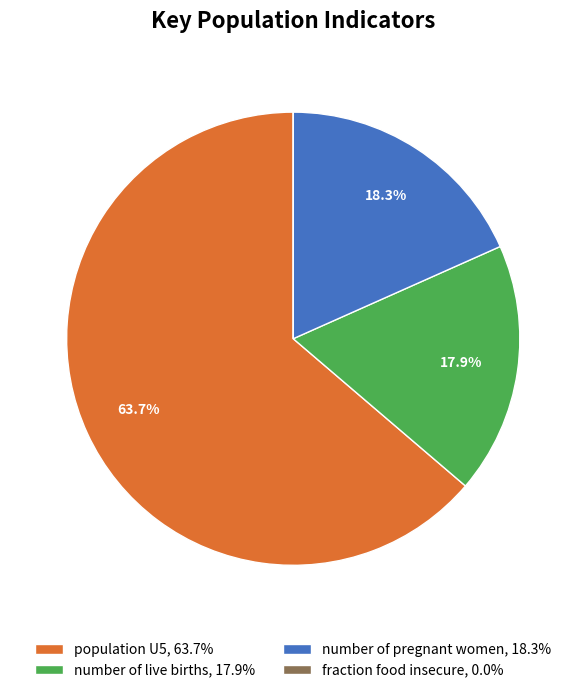

Is the sum of population U5, 63.7% and number of live births, 17.9% greater than half?

Yes